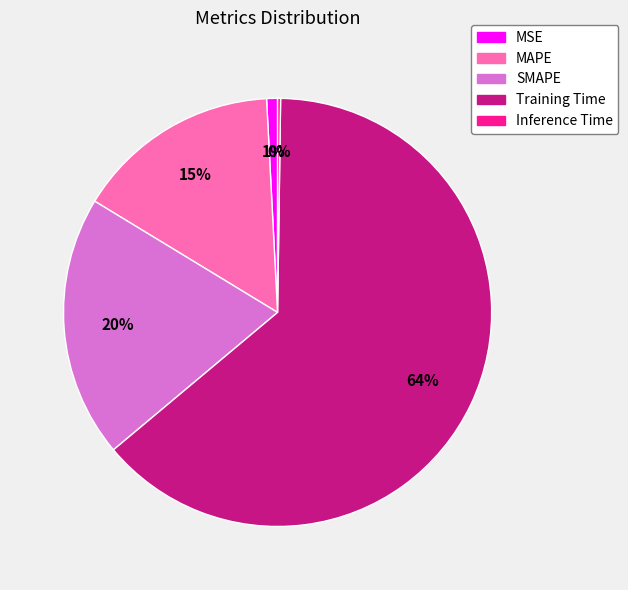

True or false: MAPE accounts for 23% of the total.

False